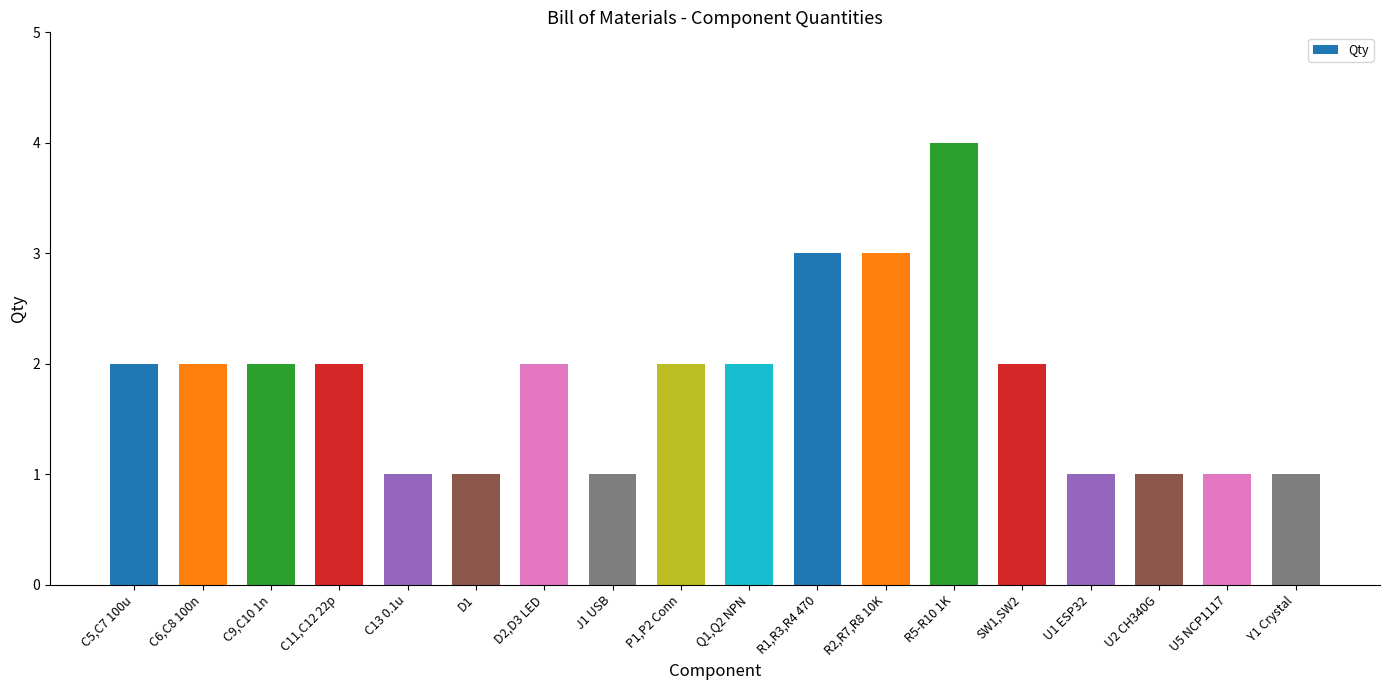

Does the chart contain stacked bars?

No